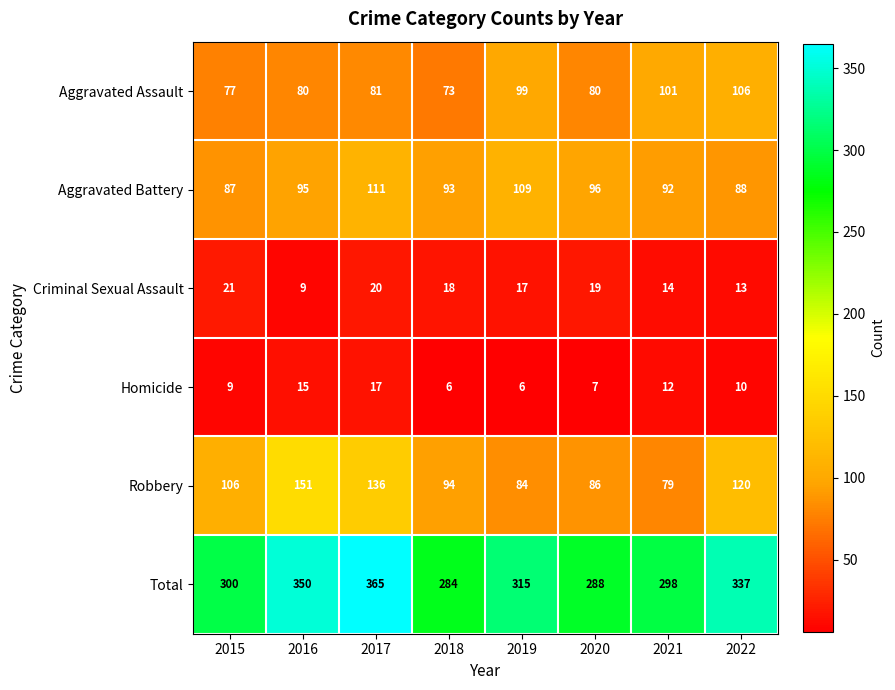

Which label corresponds to the largest value in the chart?

2017